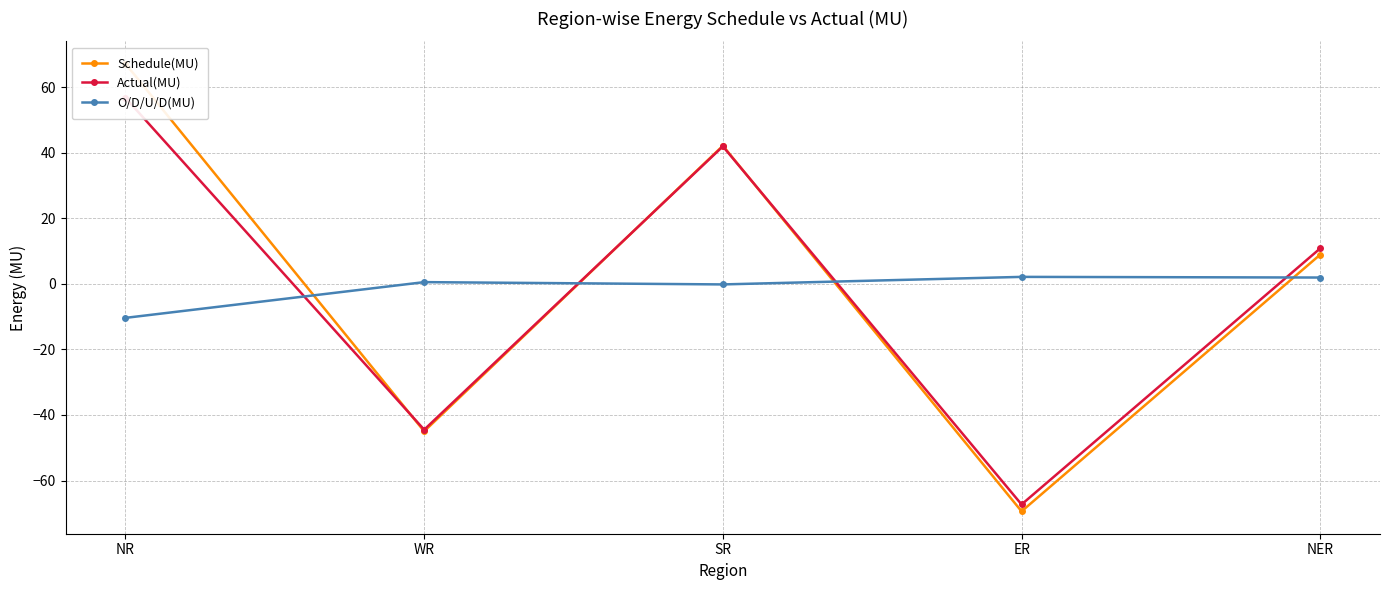

What is the value of the Actual(MU) point at the 5th from the left?

10.8